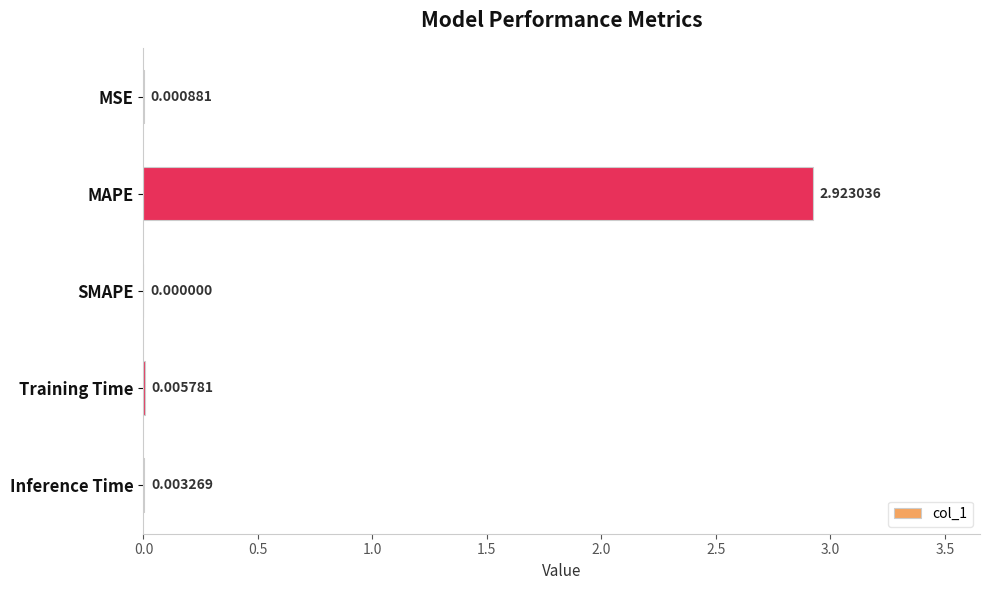

Which has a higher value, SMAPE or Training Time?

Training Time